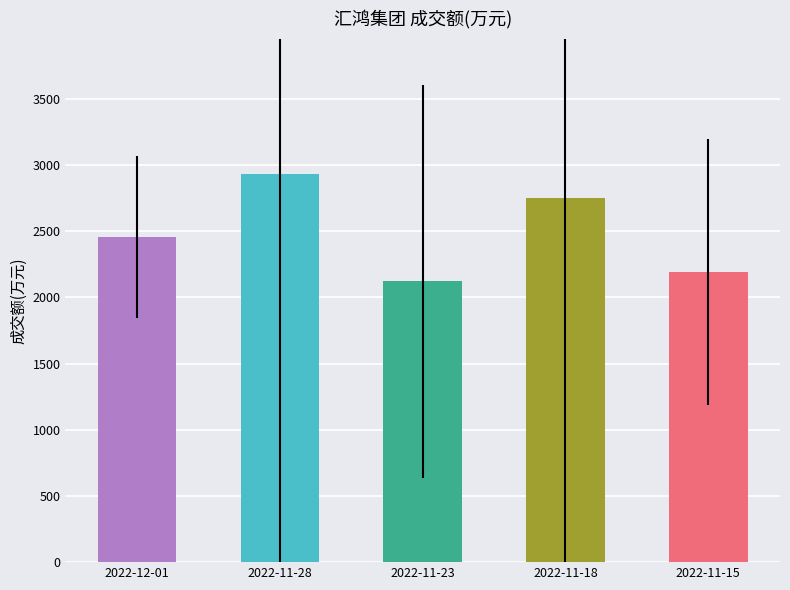

How many bars are there in total?

5